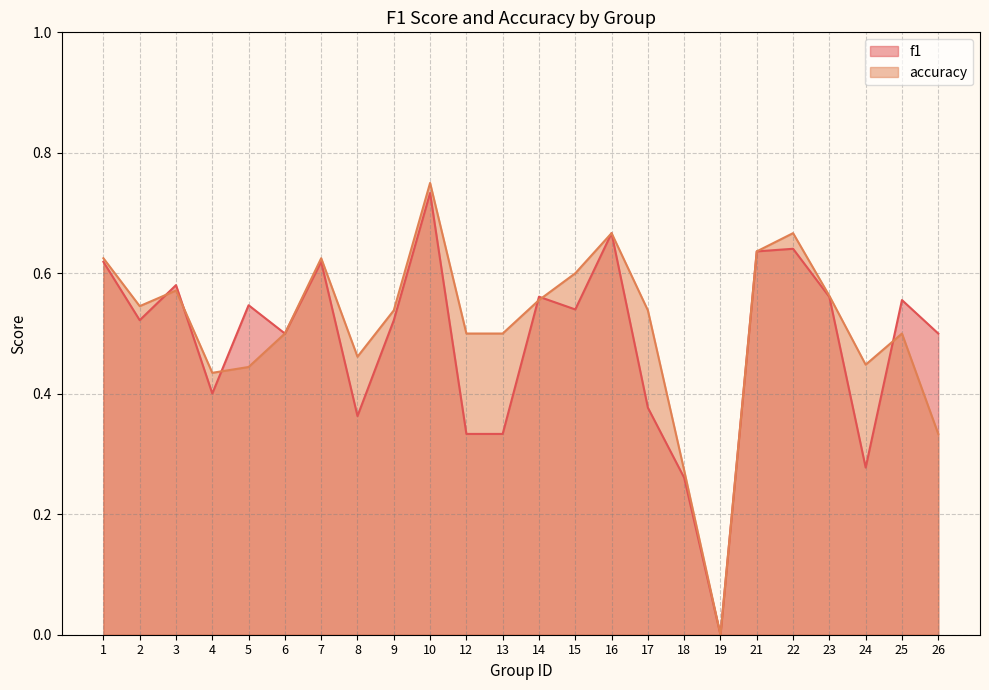

What is the greatest value displayed?

0.8